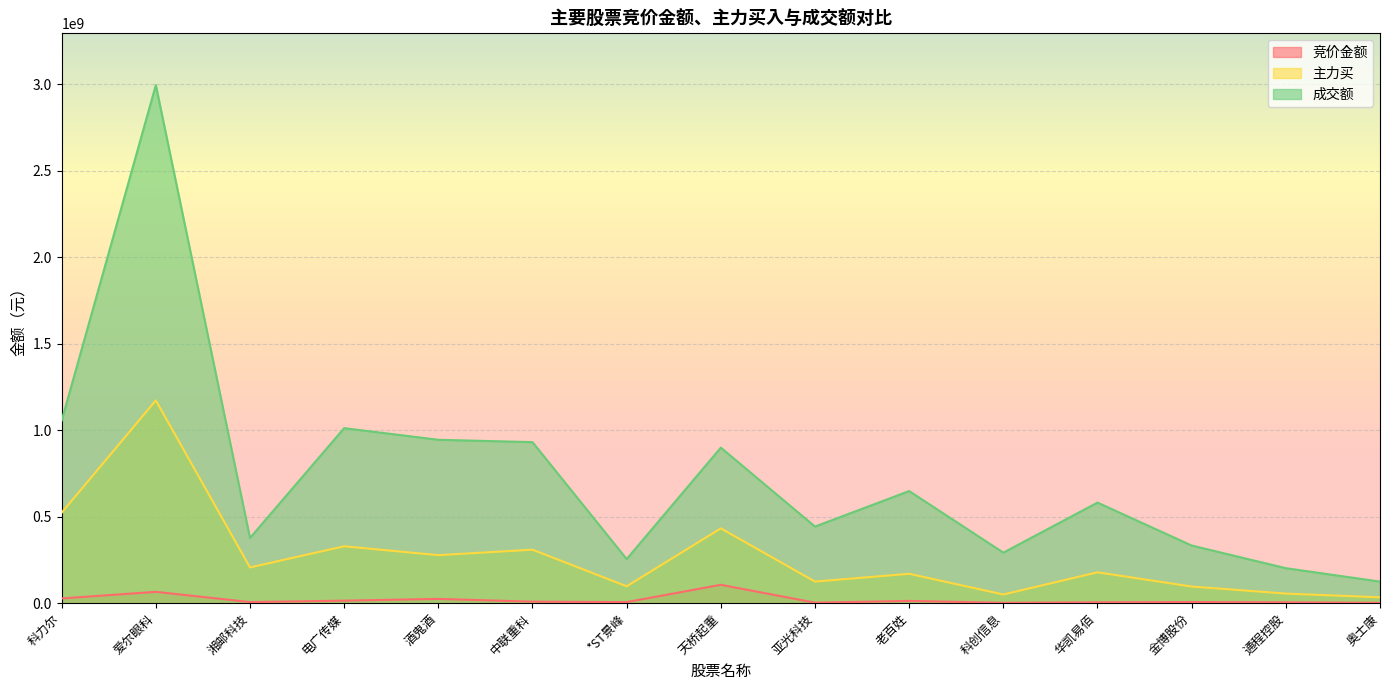

At which category is the sum across all series the highest?

爱尔眼科